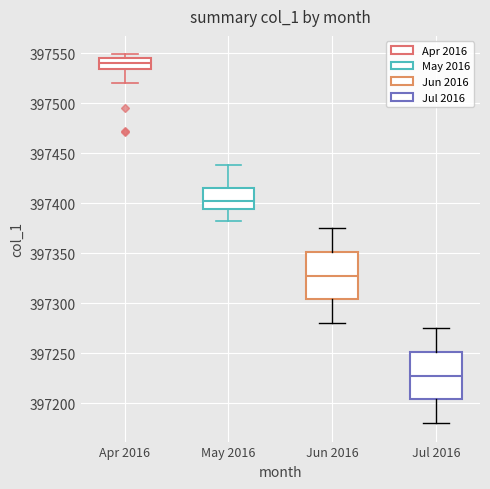

Reading left to right, transcribe this box plot: for each box, give where its median line is, the range the box spans, and where its two whiskers end, as read against the y-axis. The values are not printed on the chart, so give them approximately, as read against the axis.

Apr 2016: median 397540, box 397535 to 397545, whiskers 397520 to 397550
May 2016: median 397405, box 397395 to 397415, whiskers 397380 to 397440
Jun 2016: median 397330, box 397305 to 397350, whiskers 397280 to 397375
Jul 2016: median 397230, box 397205 to 397250, whiskers 397180 to 397275